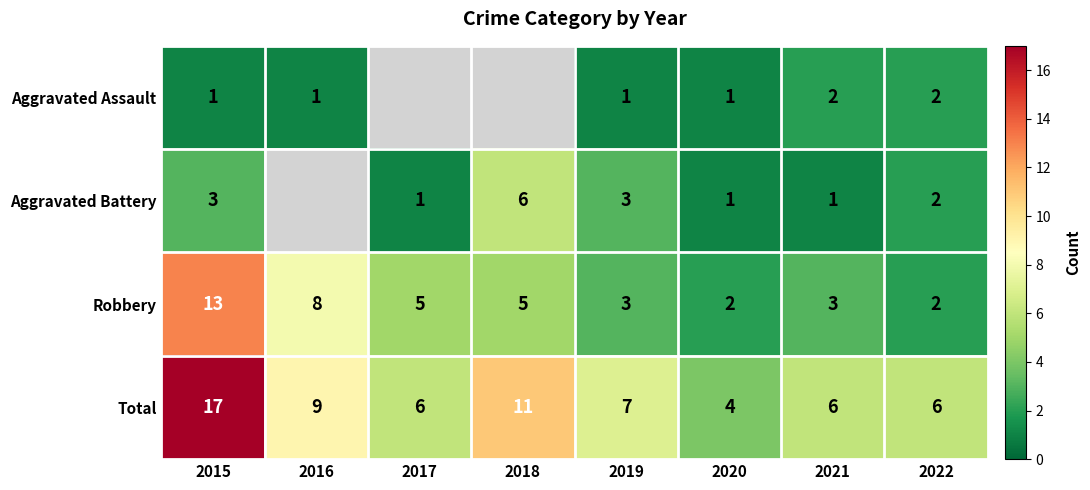

Where is Robbery nearest to the value 7?

2016